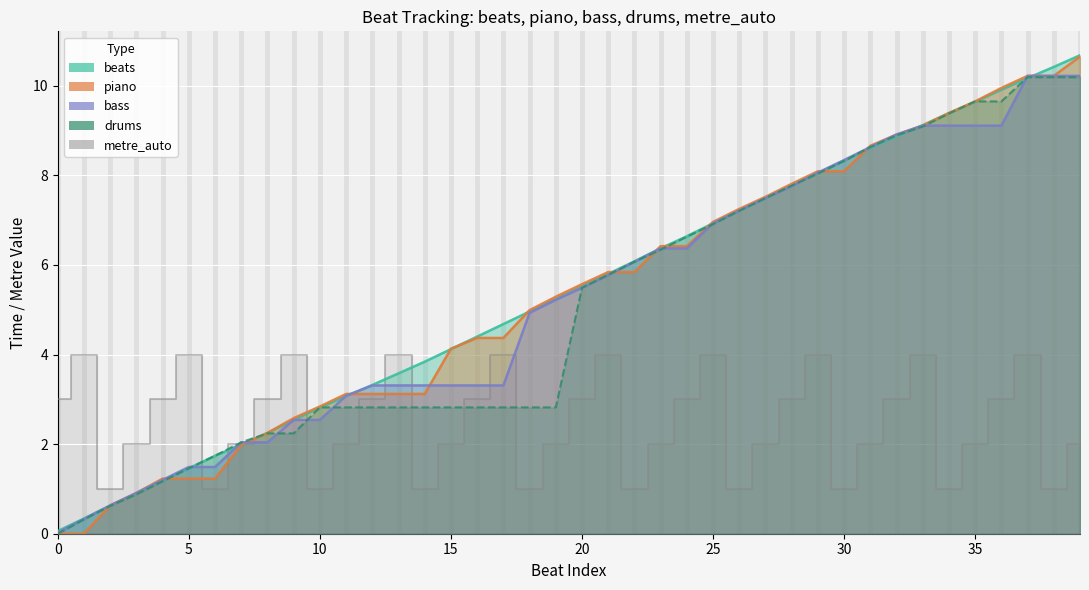

What is the label of the 5th point from the right?

35